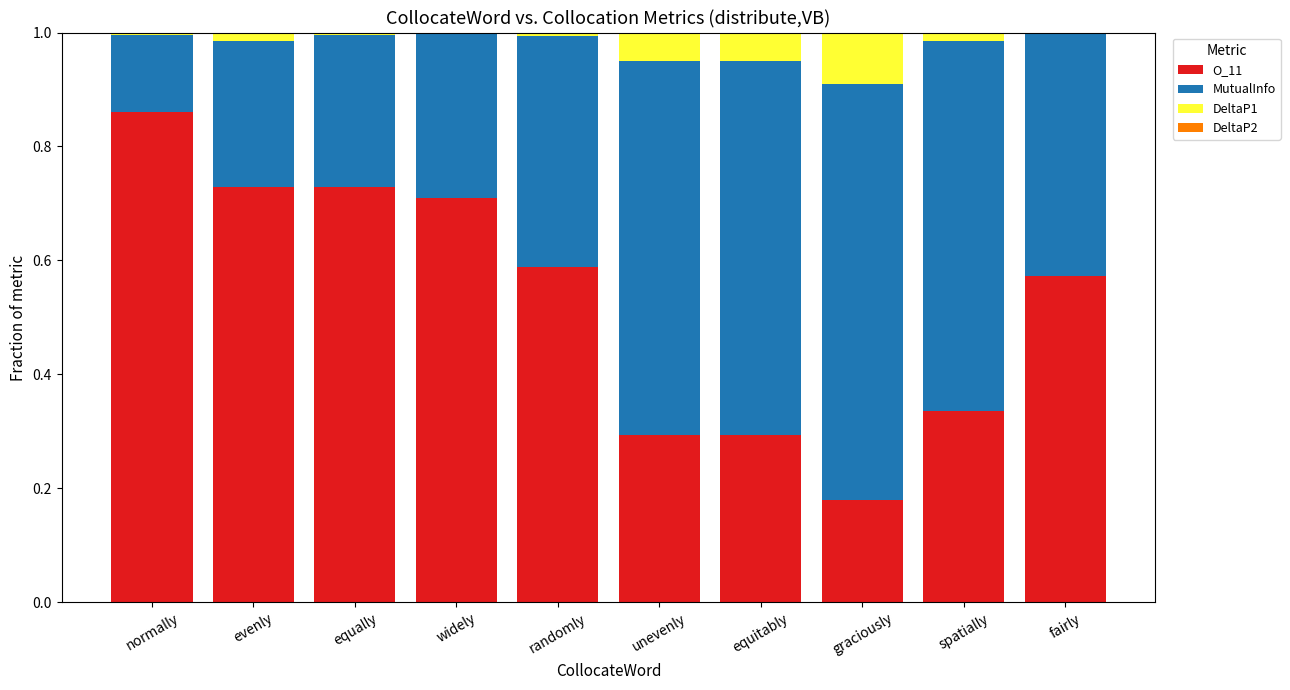

Which category has the highest value in the O_11 series?

normally